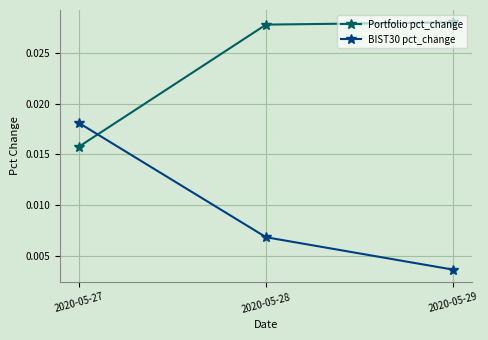

Which series changed the most between 2020-05-27 and 2020-05-29?

BIST30 pct_change